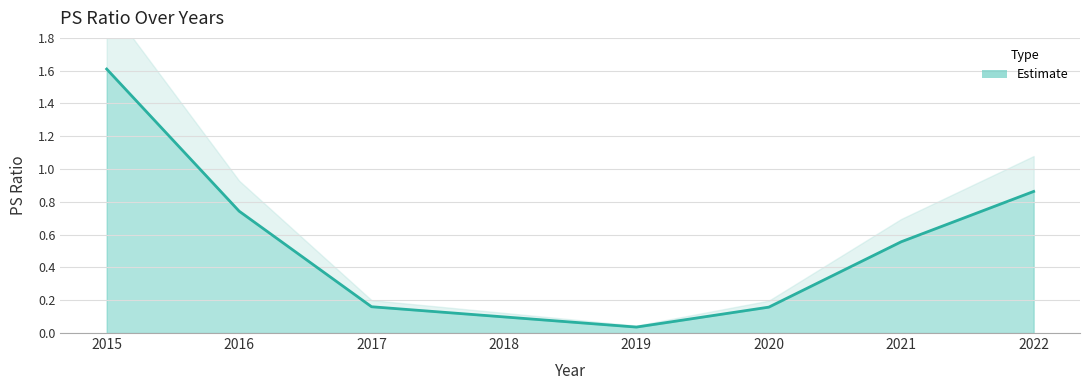

What is the value of the 1st point from the left?

1.6